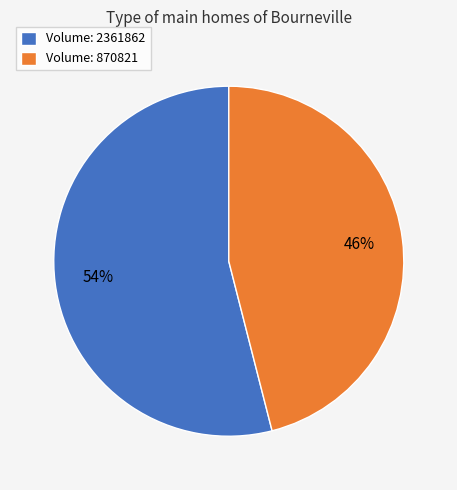

Rank the categories by value from lowest to highest.

Volume: 870821, Volume: 2361862